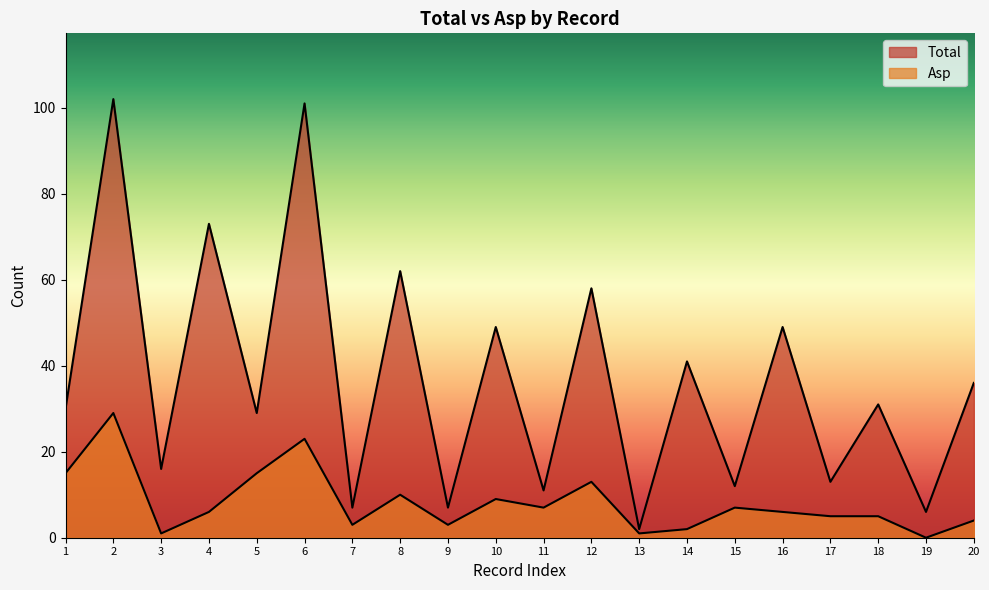

In Total, how many points are lower than both neighbors (excluding endpoints)?

9